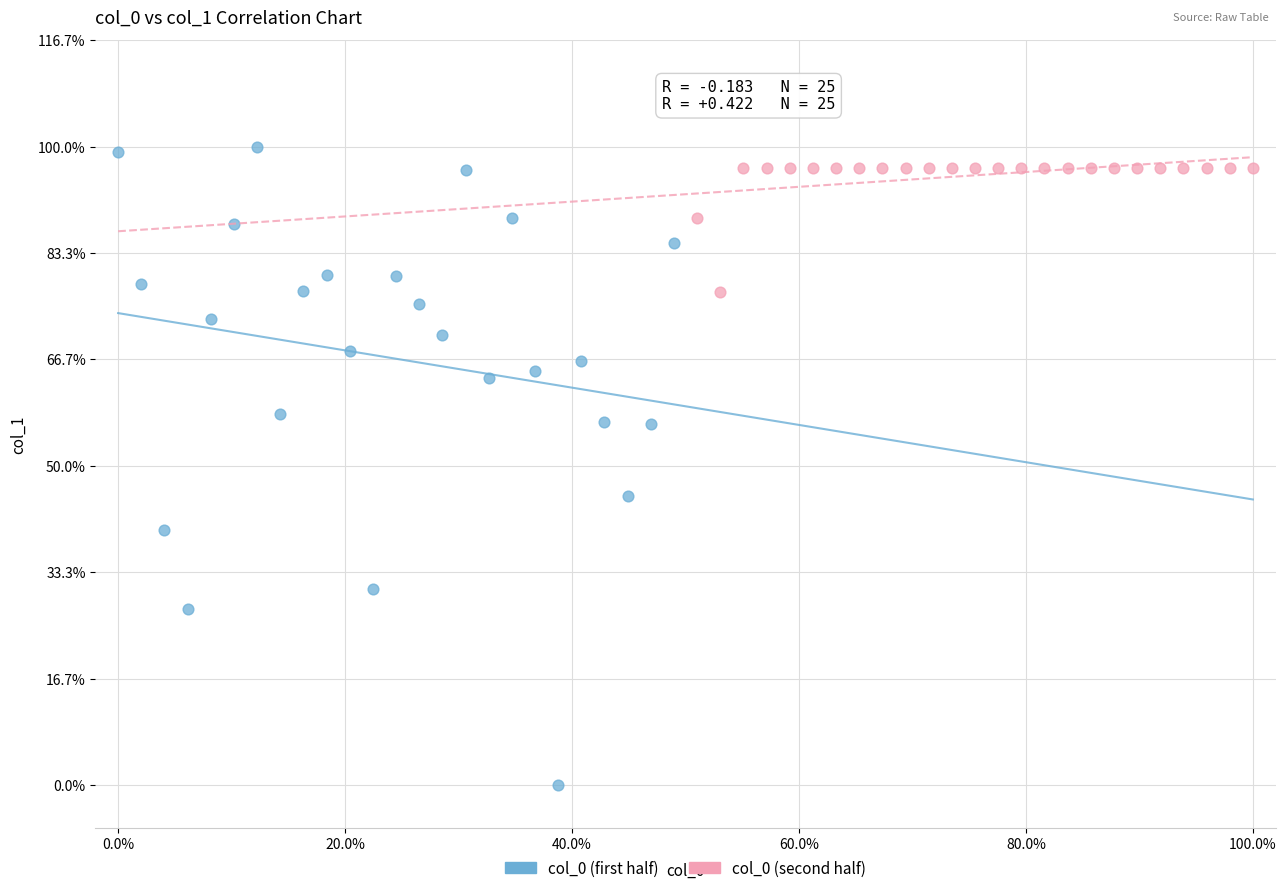

What are all the series names shown in the legend?

col_0 (first half), col_0 (second half)